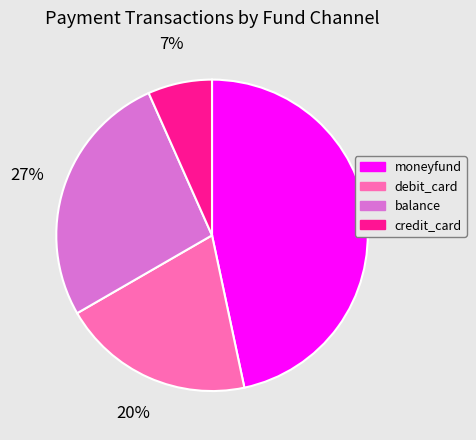

Count the number of slices in the pie.

4